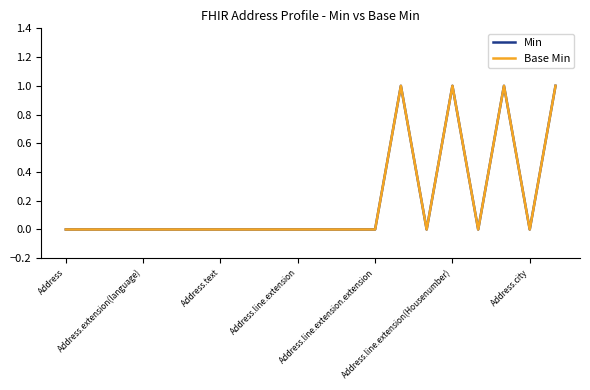

Is this an area chart (filled region under the line)?

No